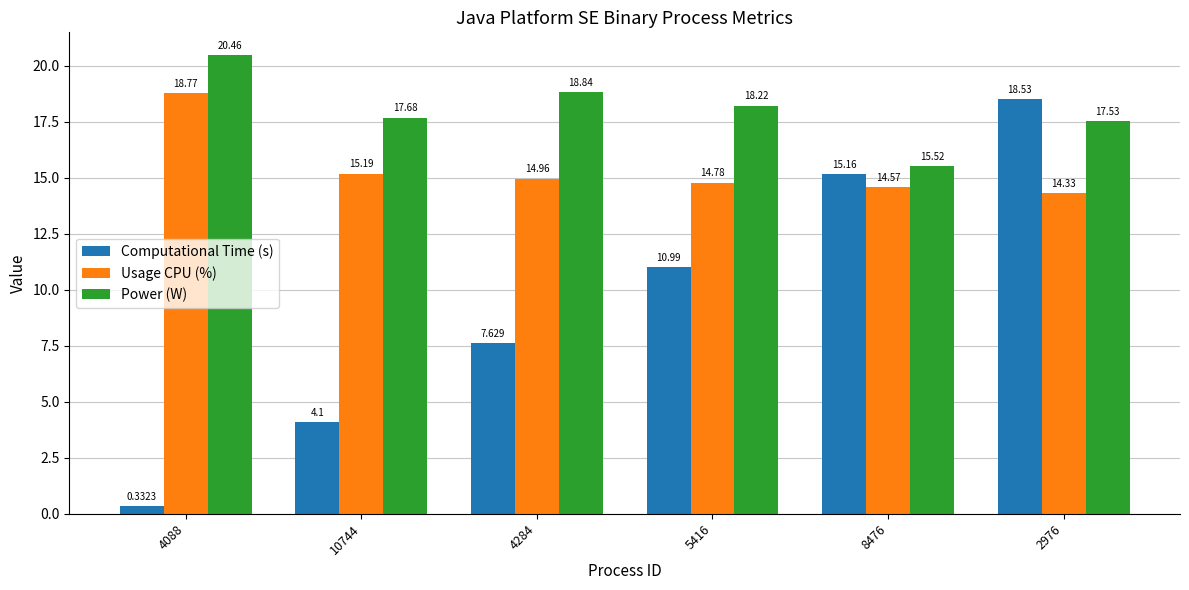

At 4088, list the series in order from smallest to largest.

Computational Time (s), Usage CPU (%), Power (W)